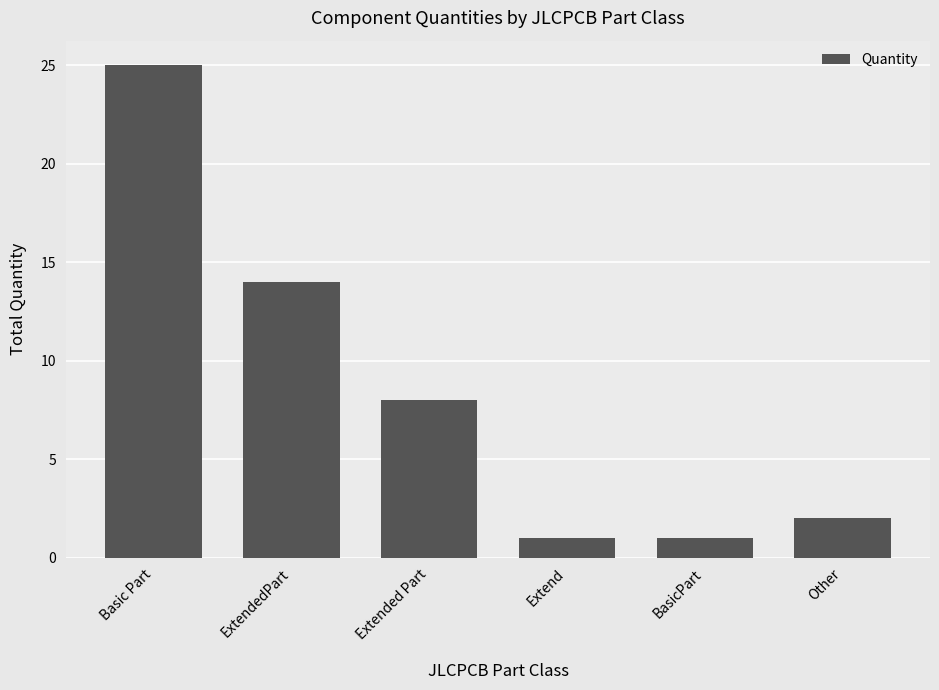

What is the value of the 3rd bar from the left?

8